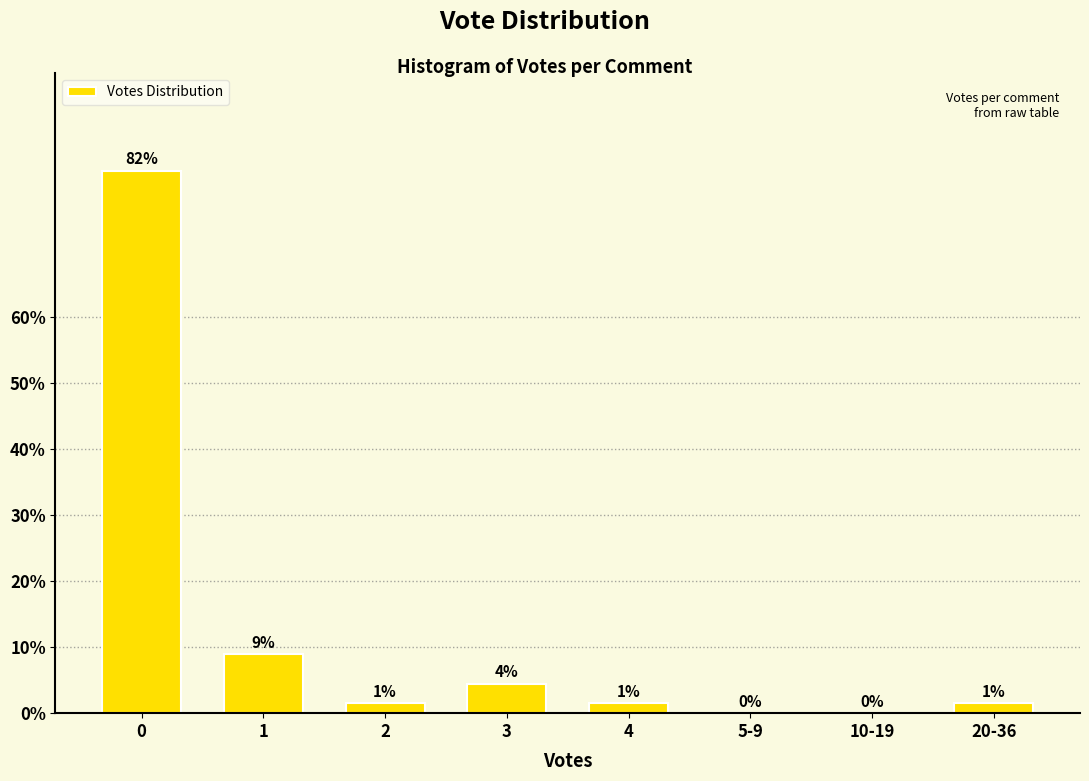

Is it true that the value at 1 is 9.0?

True